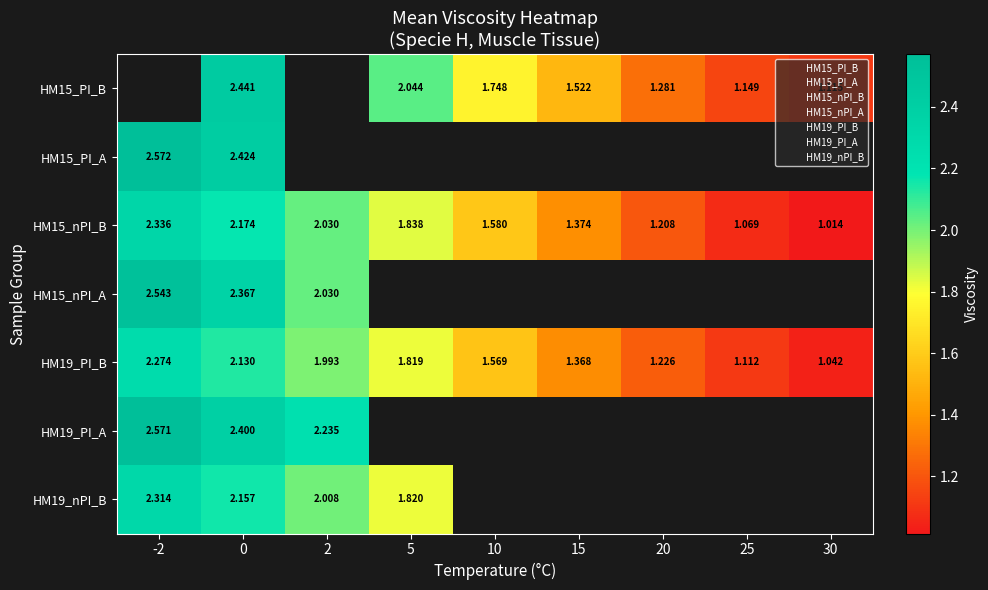

Is the value of HM19_nPI_B at 2 greater than the value of HM15_PI_A at -2?

No